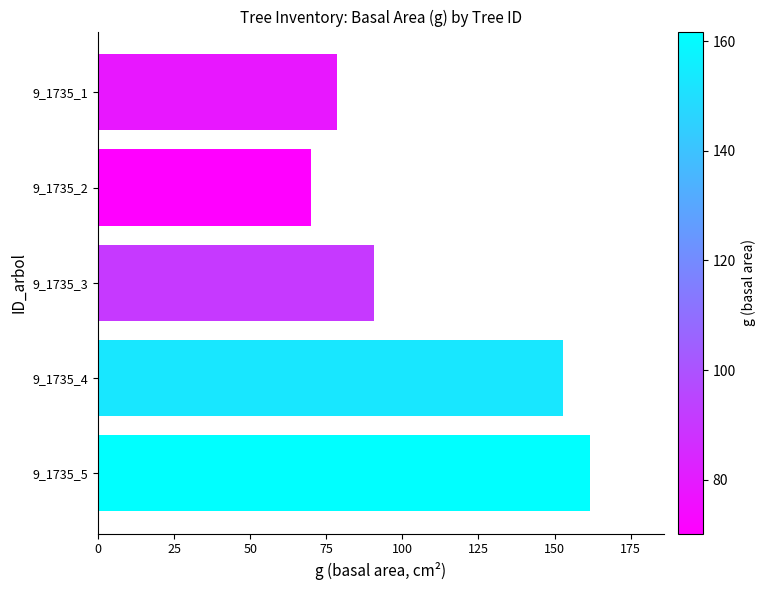

Rank the categories by value from highest to lowest.

9_1735_5, 9_1735_4, 9_1735_3, 9_1735_1, 9_1735_2